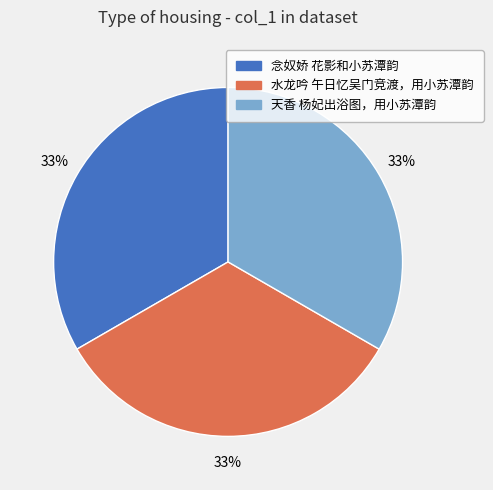

To the nearest percent, what portion does 水龙吟 午日忆吴门竞渡，用小苏潭韵 represent?

33%